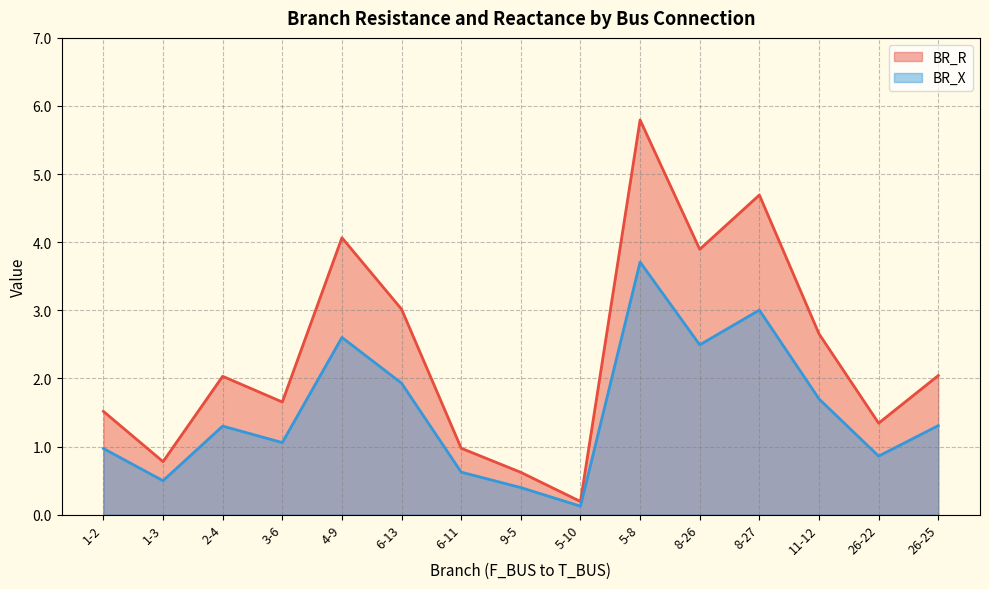

How many values in the BR_R series exceed 2?

8